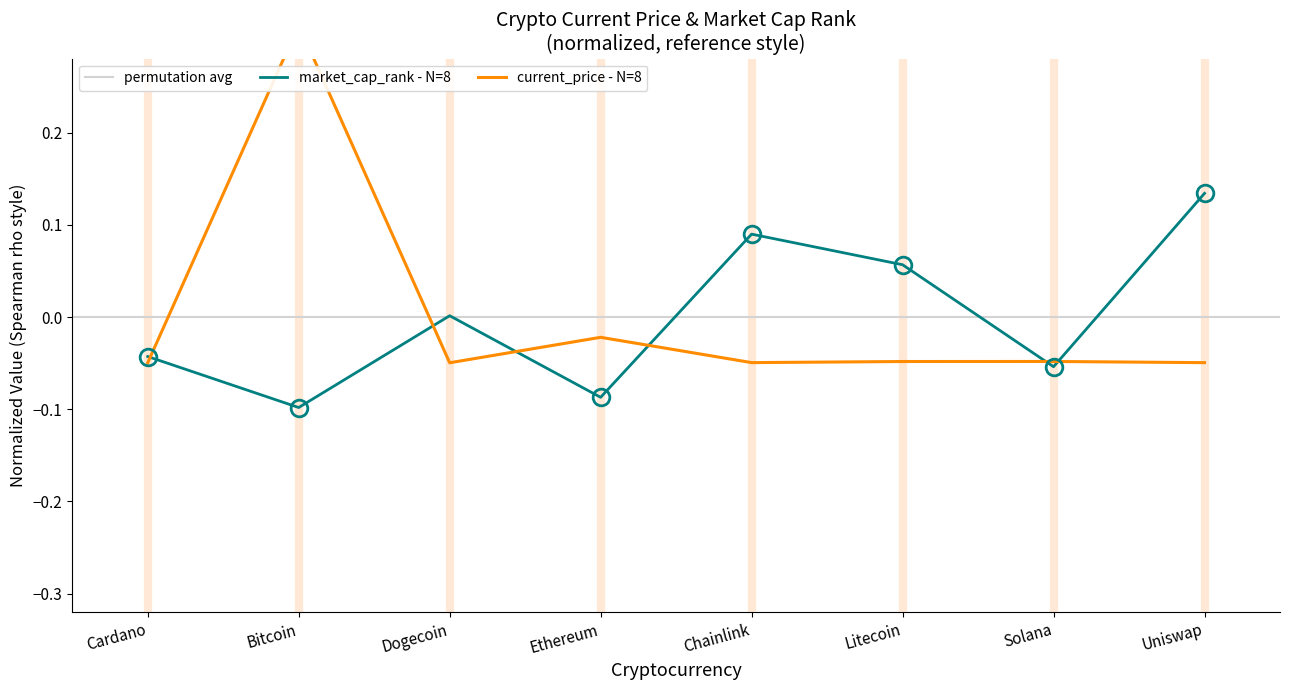

Does the chart have visible grid lines?

No